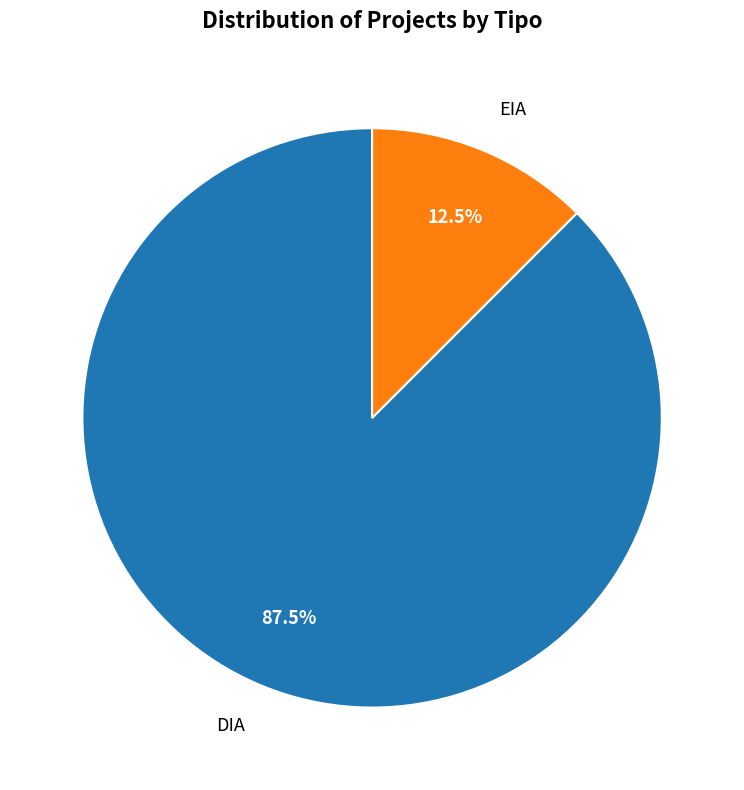

Count the number of slices in the pie.

2